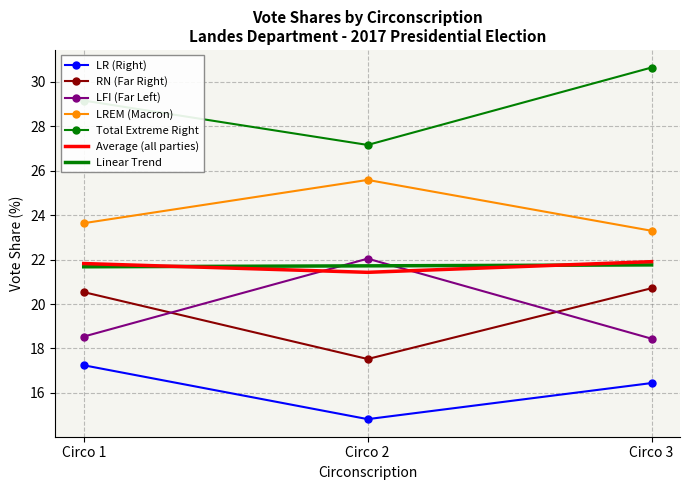

Which series has the largest total across all categories?

Total Extreme Right